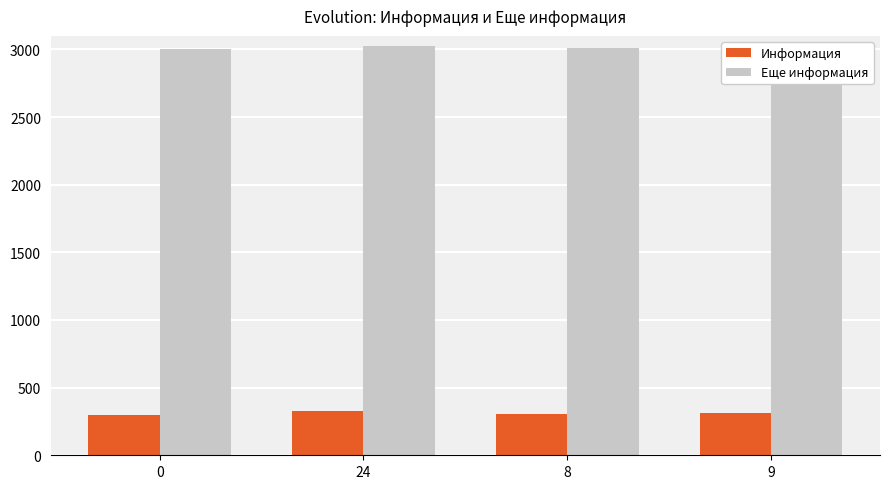

True or false: Информация has a value of 308 at 8.

True